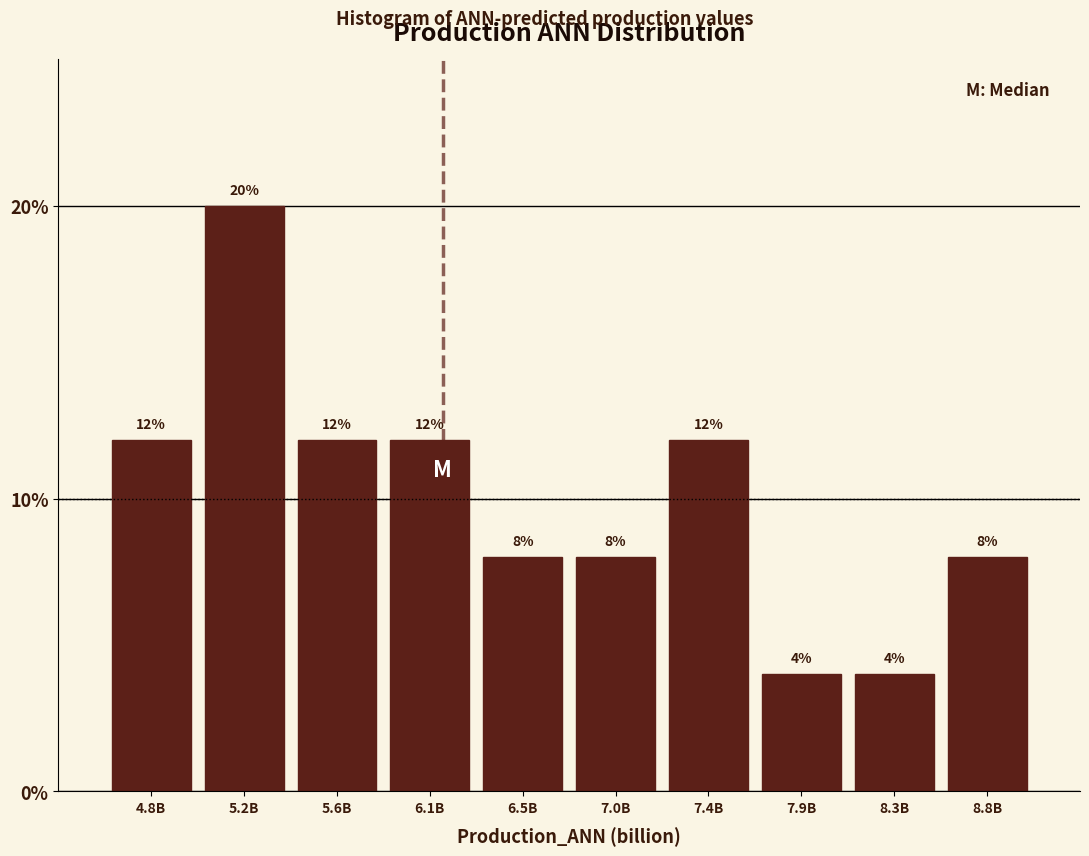

Reading left to right, what are all the values shown in this chart?

4.8B=12	5.2B=20	5.6B=12	6.1B=12	6.5B=8	7.0B=8	7.4B=12	7.9B=4	8.3B=4	8.8B=8